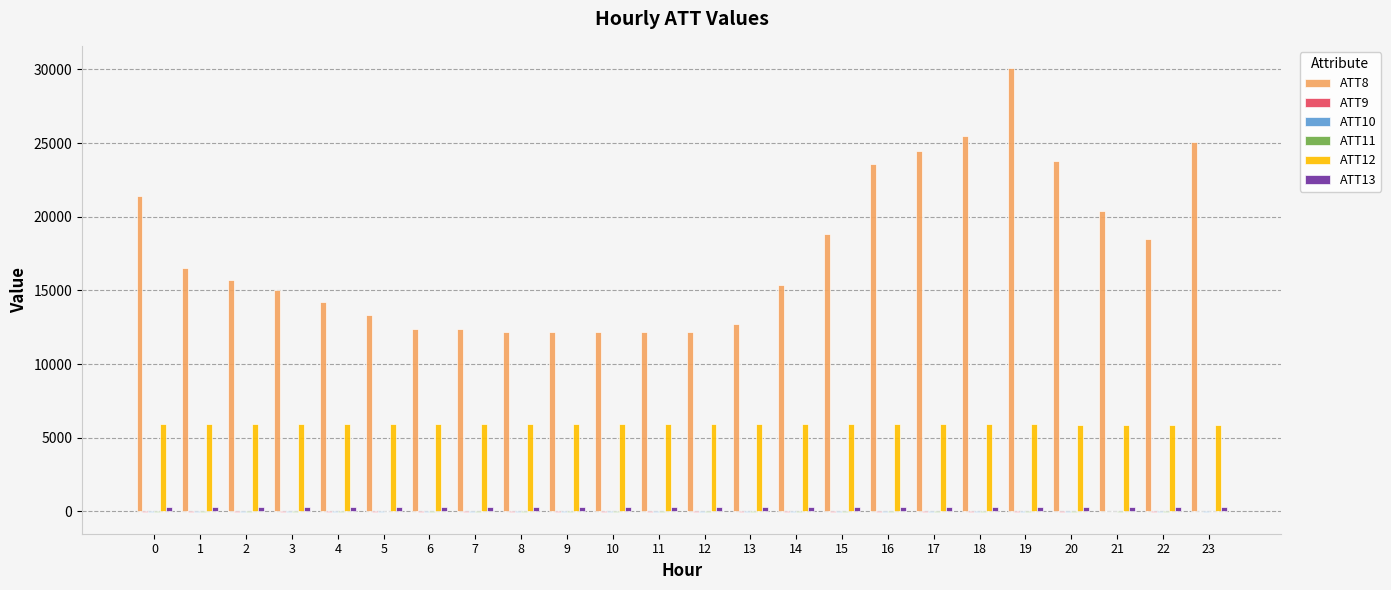

Which series has the largest total across all categories?

ATT8